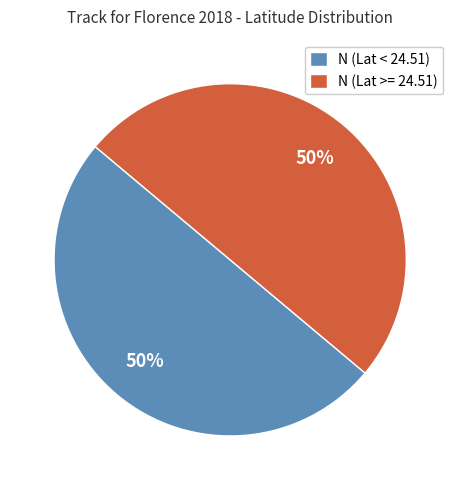

Is it true that N (Lat < 24.51) is 63% of the pie?

False